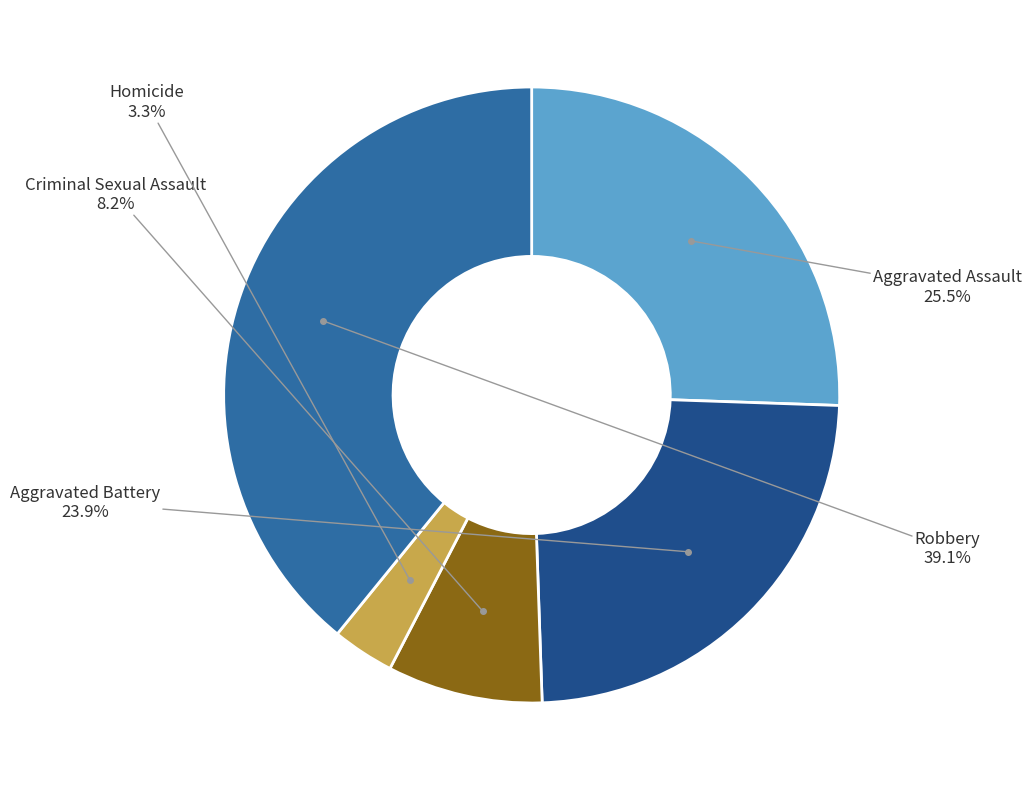

Is there a majority slice in this chart?

No